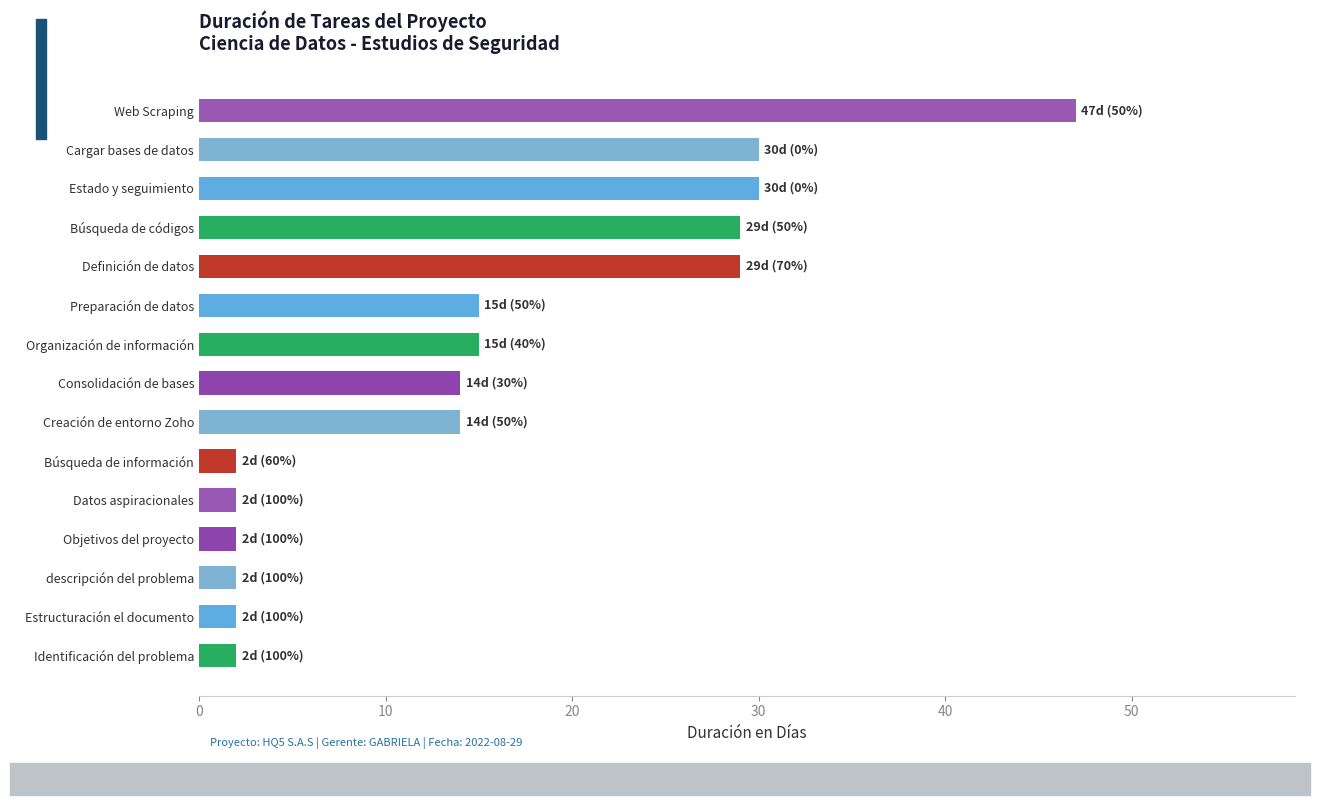

Which has a higher value, Estado y seguimiento or Objetivos del proyecto?

Estado y seguimiento